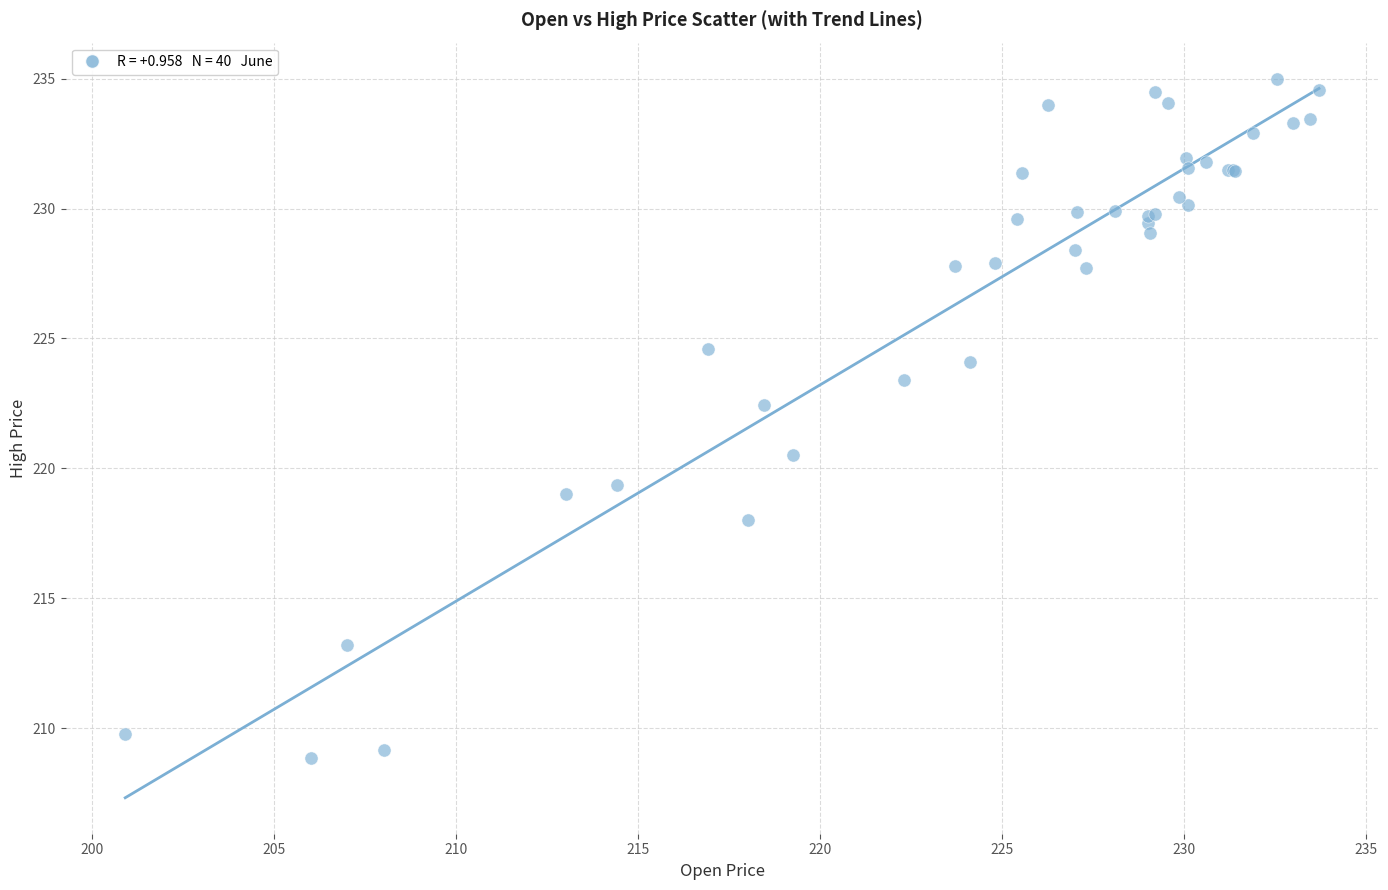

What Y value in the scatter plot is closest to 221?

220.5